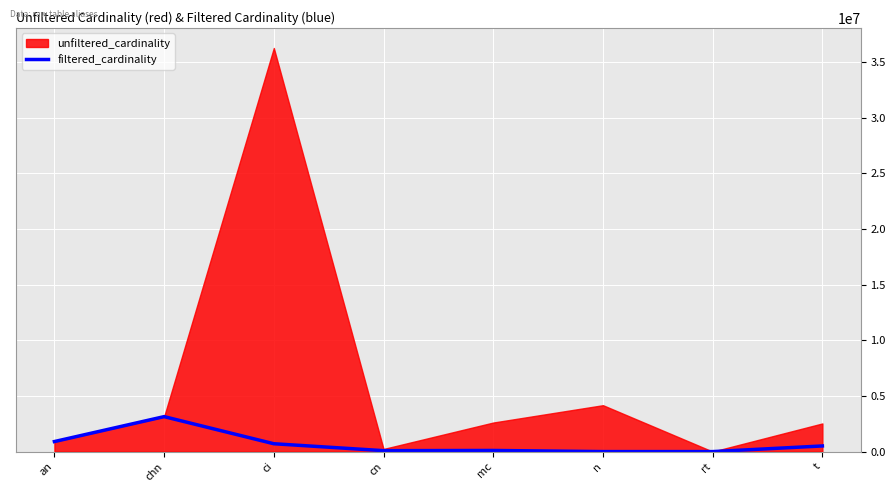

The filtered_cardinality series shows 3140433 at chn. True or false?

True